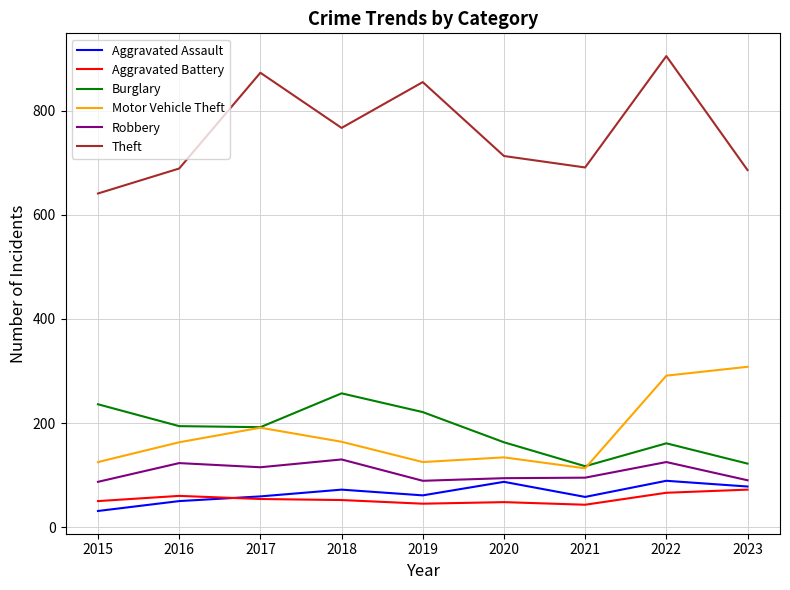

How many lines are shown in the chart?

6